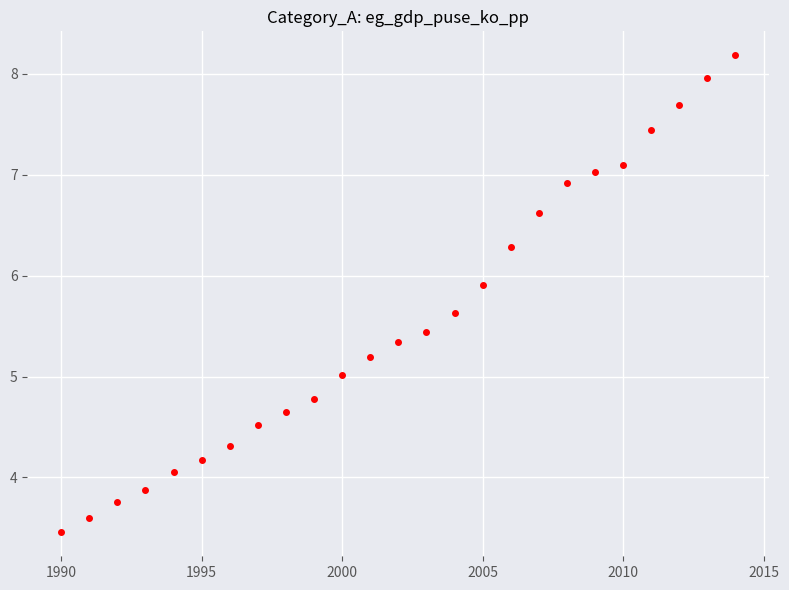

What is the range of Y values (max minus min)?

4.7